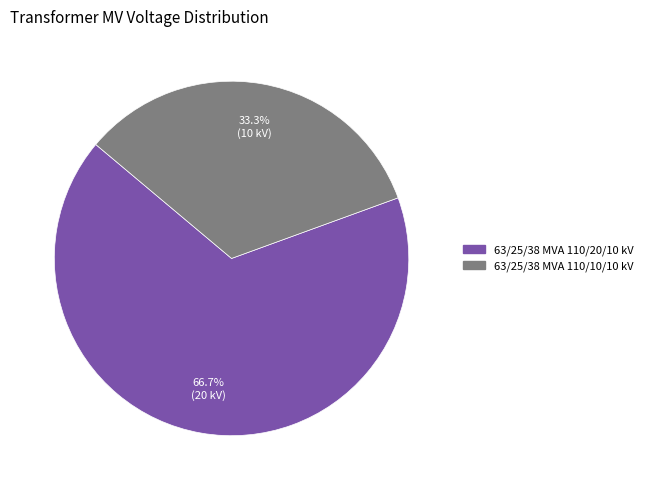

How much of the chart is everything except 63/25/38 MVA 110/20/10 kV?

33.3%